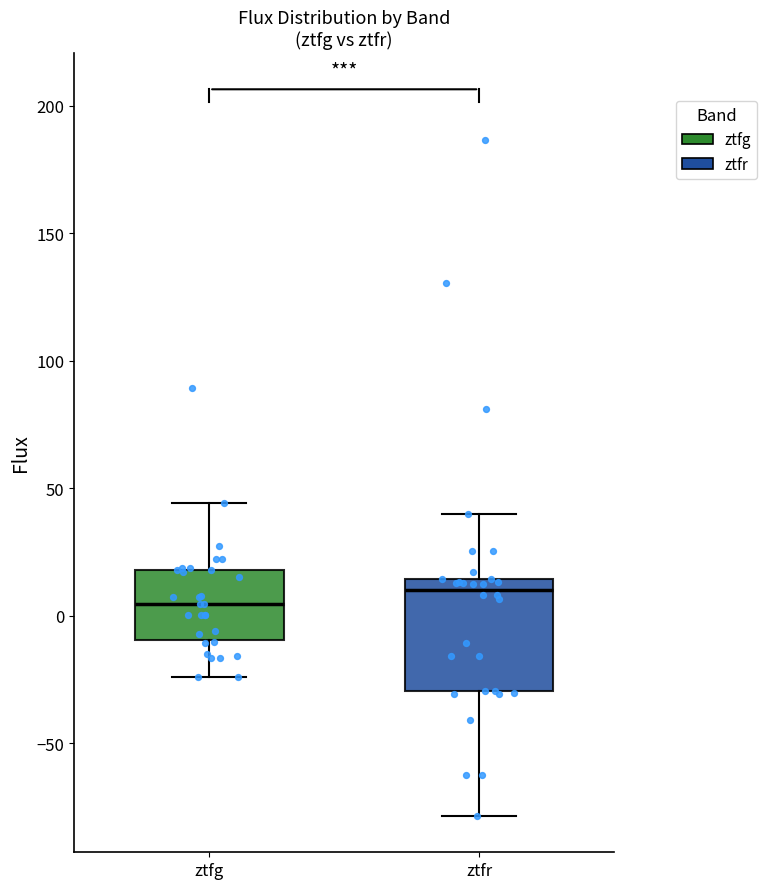

Where does the upper whisker of the box for ztfr end on the y-axis? The values are not printed on the chart, so give them approximately, as read against the axis.

40